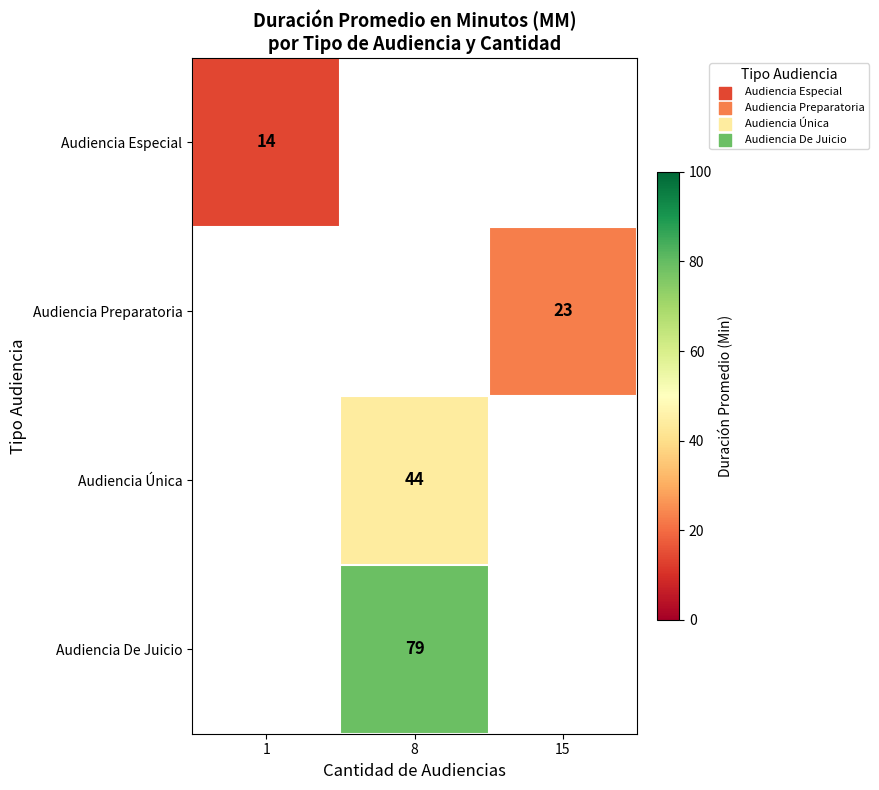

At how many categories does at least one series exceed 51?

1